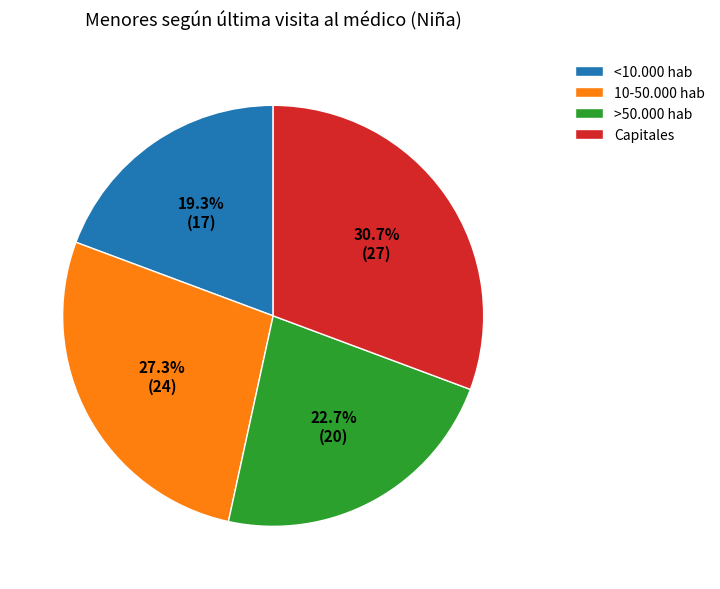

Is Capitales the majority of the pie?

No